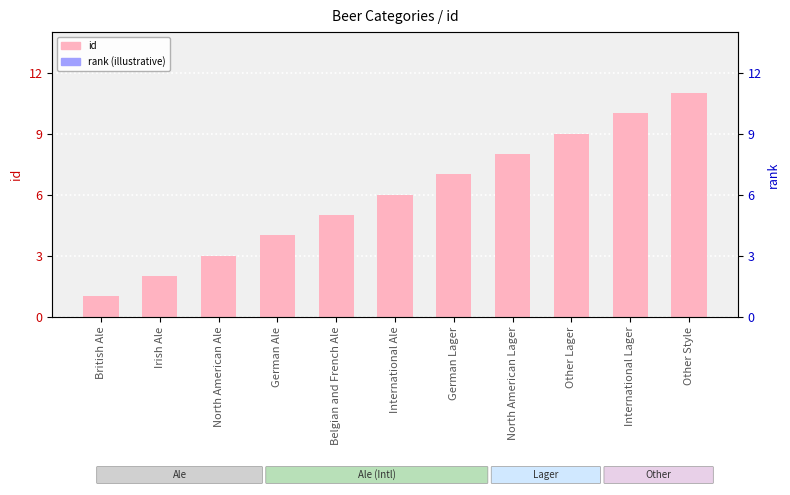

Reading right to left, transcribe all the data shown in this chart.

id: 11	10	9	8	7	6	5	4	3	2	1
rank (illustrative): 0	0	0	0	0	0	0	0	0	0	0